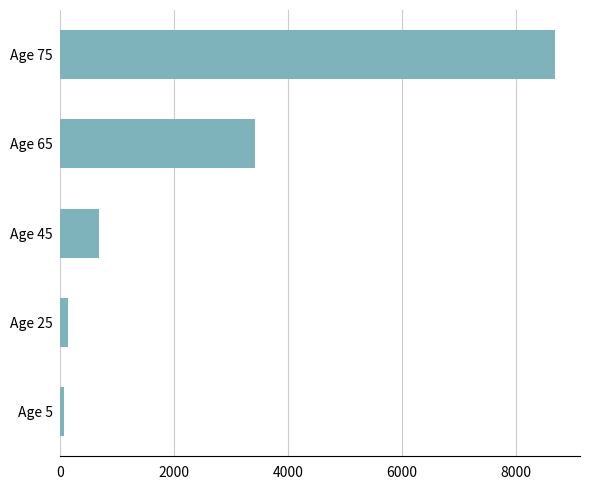

Is it true that the value at Age 75 is 8685?

True